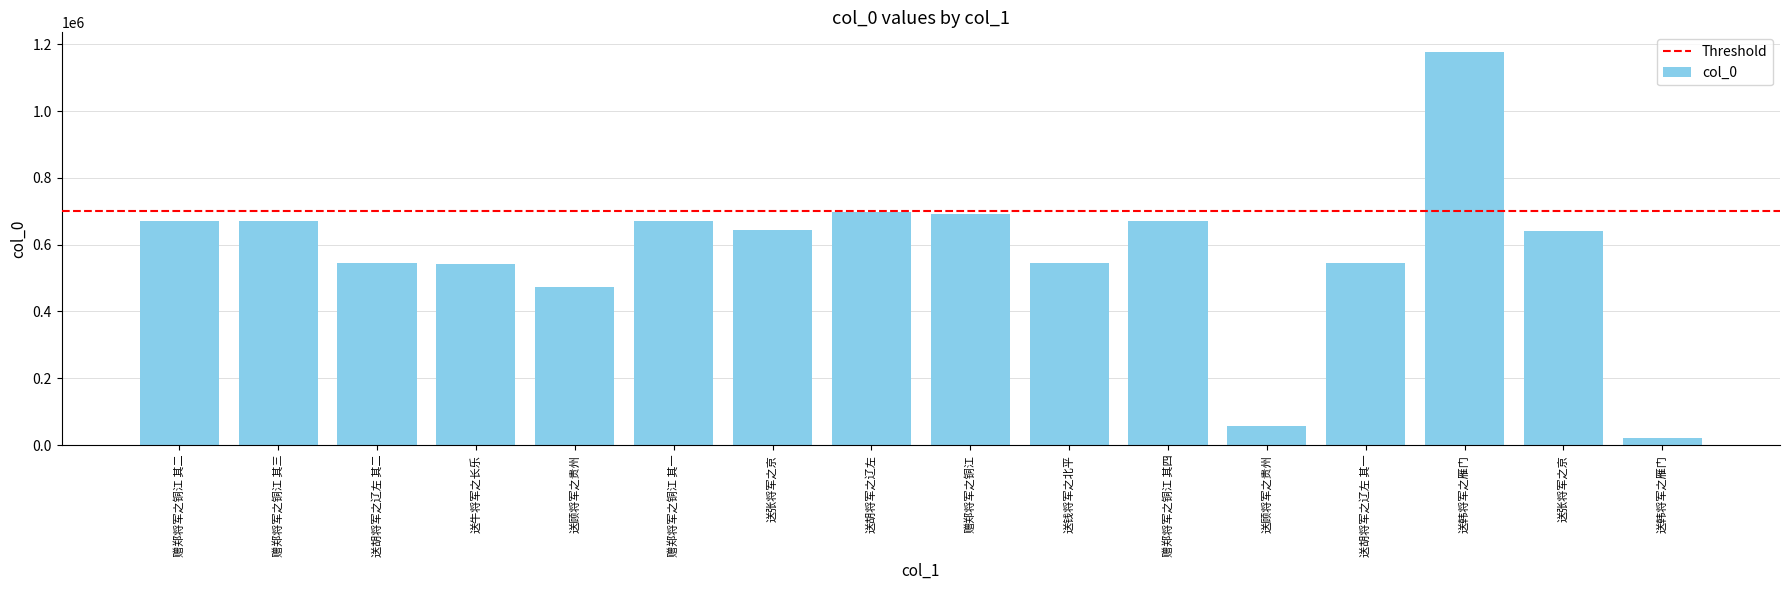

At which category does the chart reach its peak across all series?

送韩将军之雁门